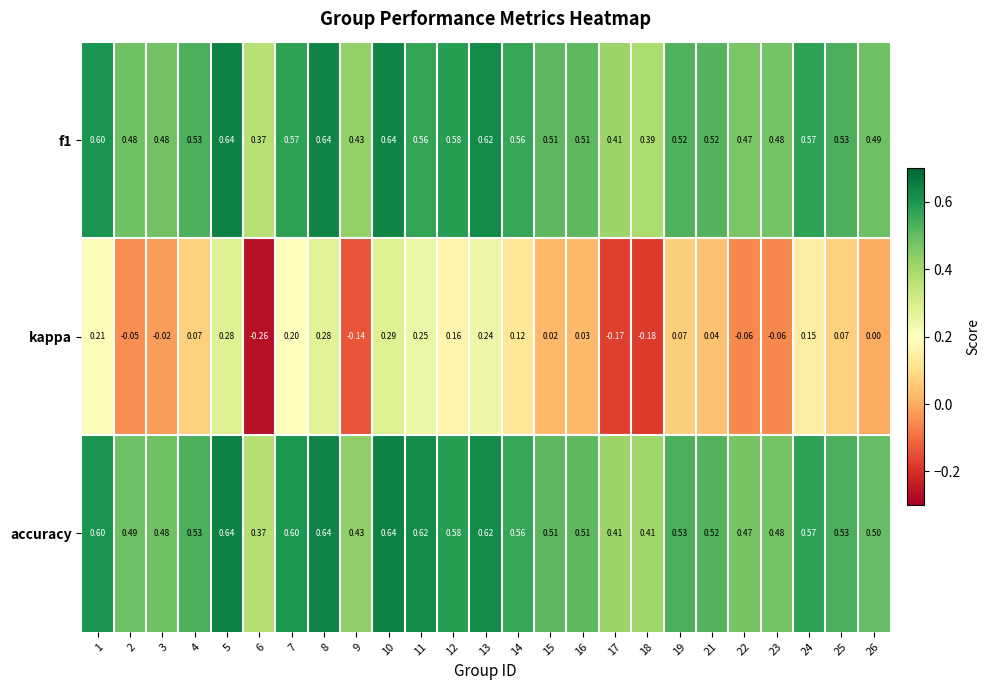

Which series has the largest total across all categories?

accuracy